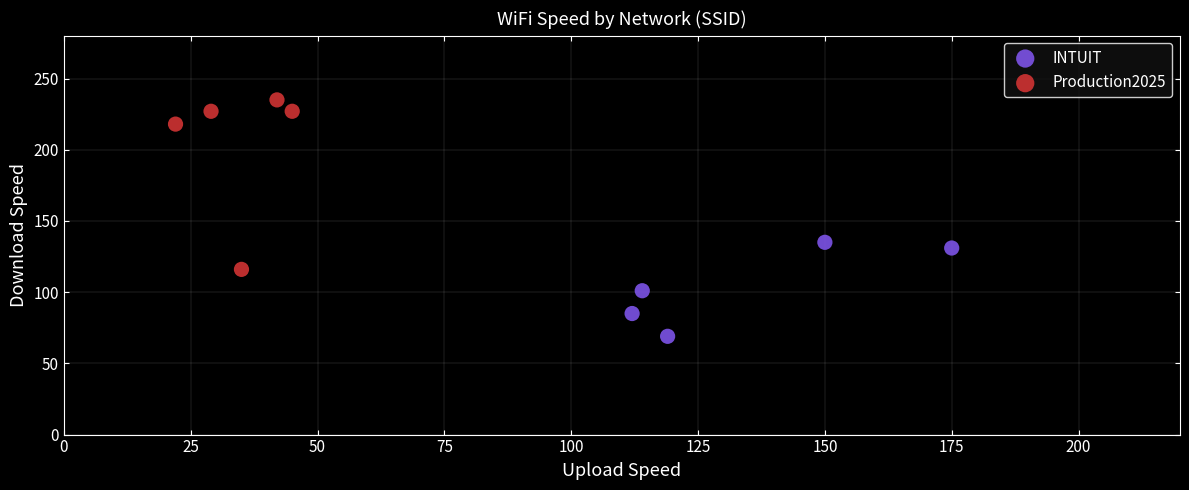

What are all the series names shown in the legend?

INTUIT, Production2025